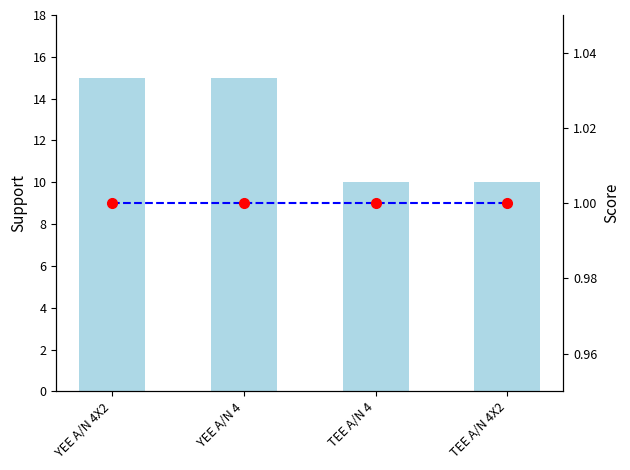

Is it true that CANTIDAD equals 16 at TEE A/N 4X2?

False